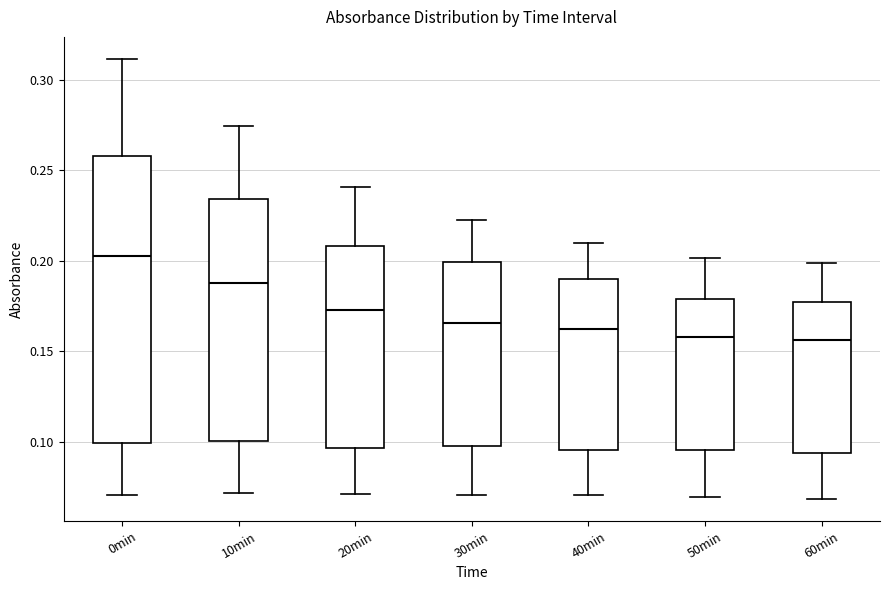

Which box has the highest median line?

0min